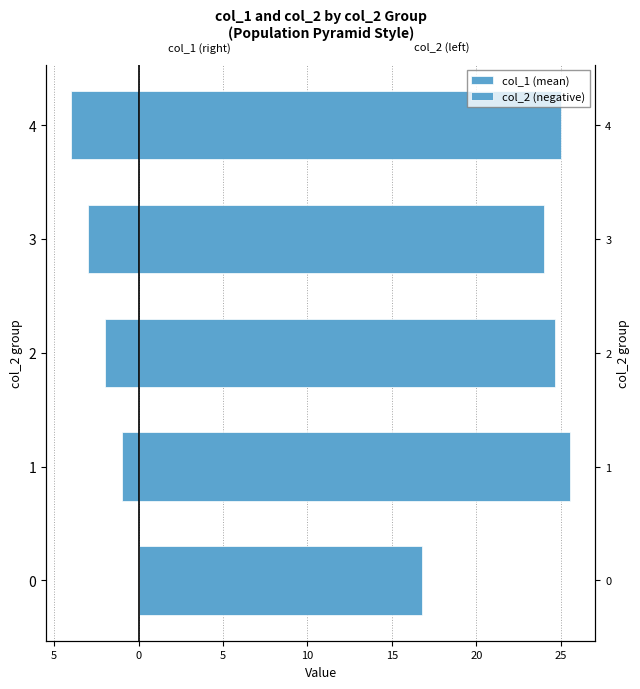

Rank the series by their maximum value, from lowest to highest.

col_2 (negative), col_1 (mean)